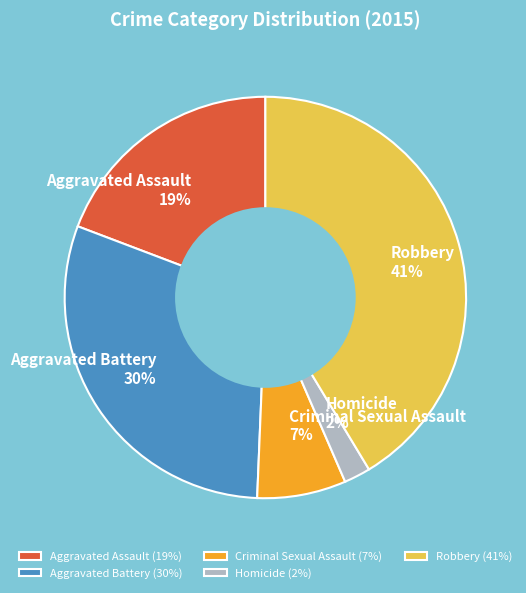

Does Aggravated Assault account for over 50% of the chart?

No